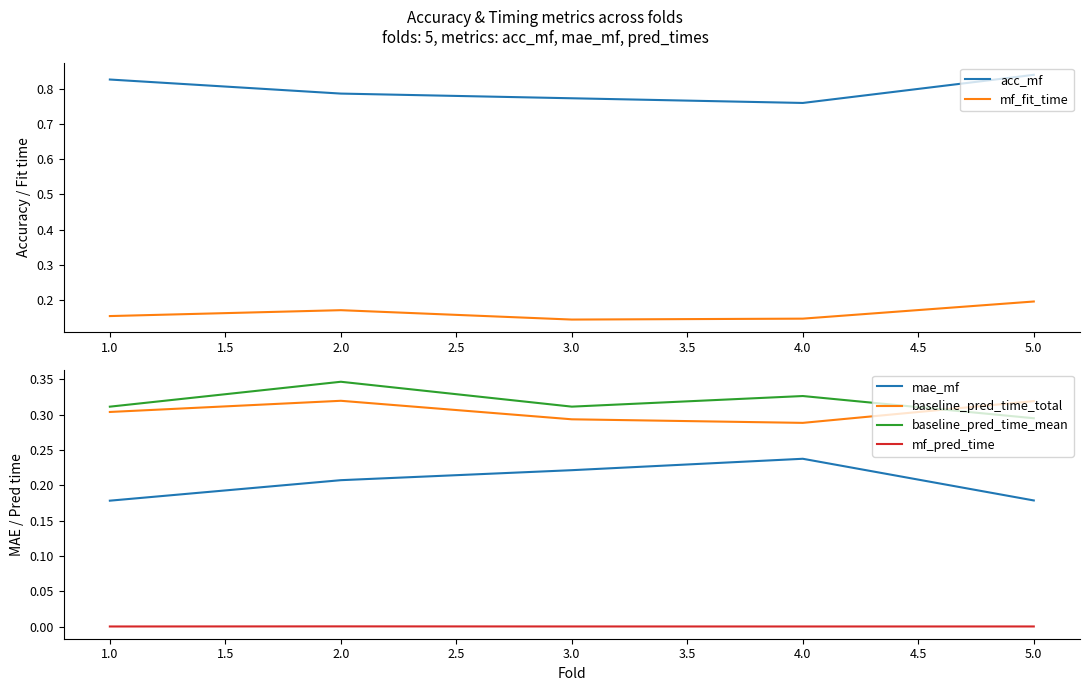

How many series are shown in this chart?

6